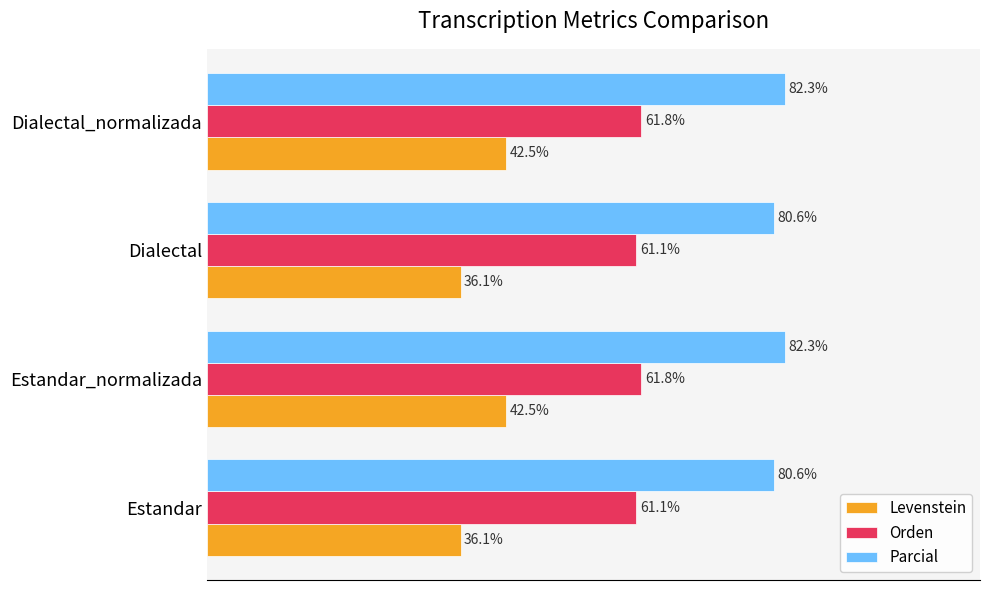

Rank the series at Estandar_normalizada from highest to lowest value.

Parcial, Orden, Levenstein